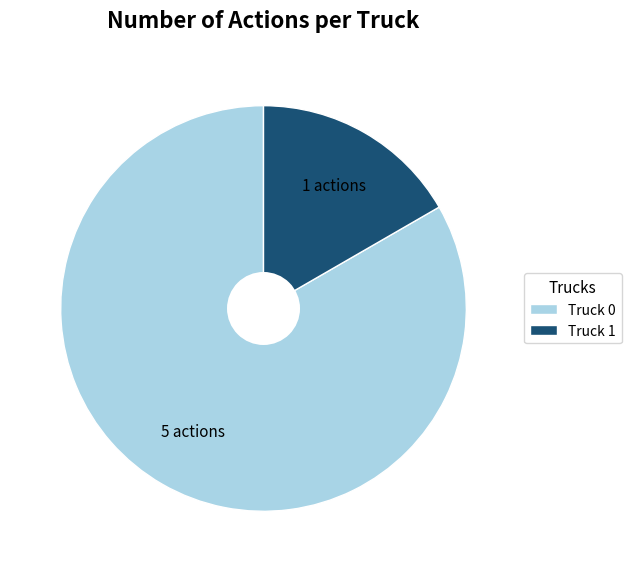

Which slice is the largest?

Truck 0